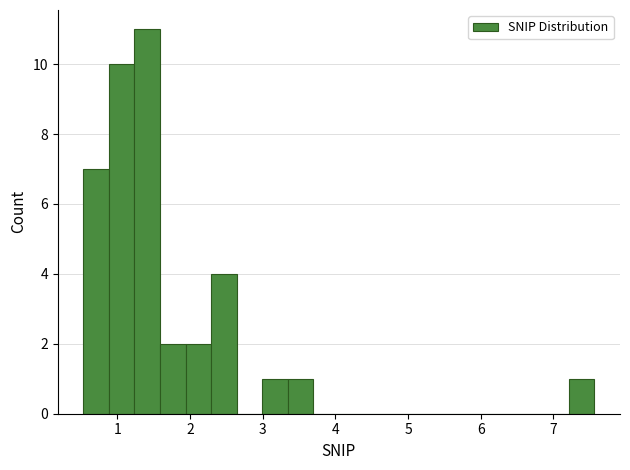

Read against the x-axis, roughly where is the centre of the tallest bar?

1.4